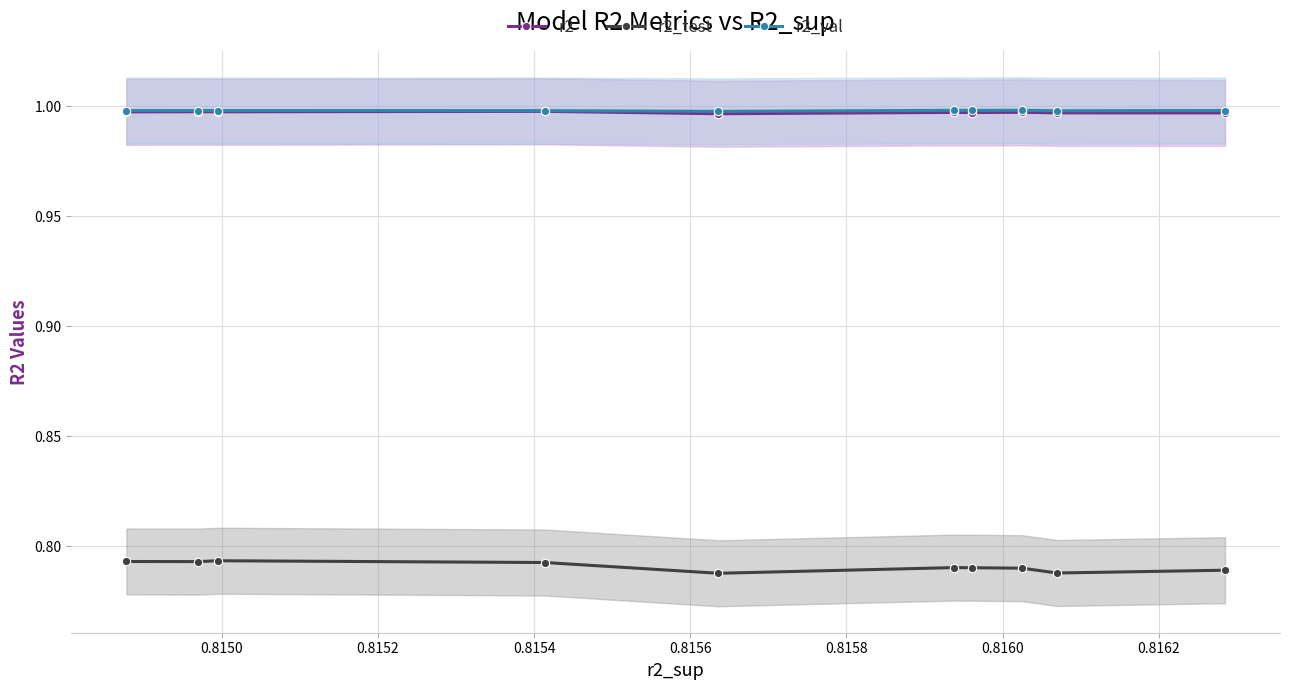

True or false: r2_val has more than 0 points higher than both neighbors.

True